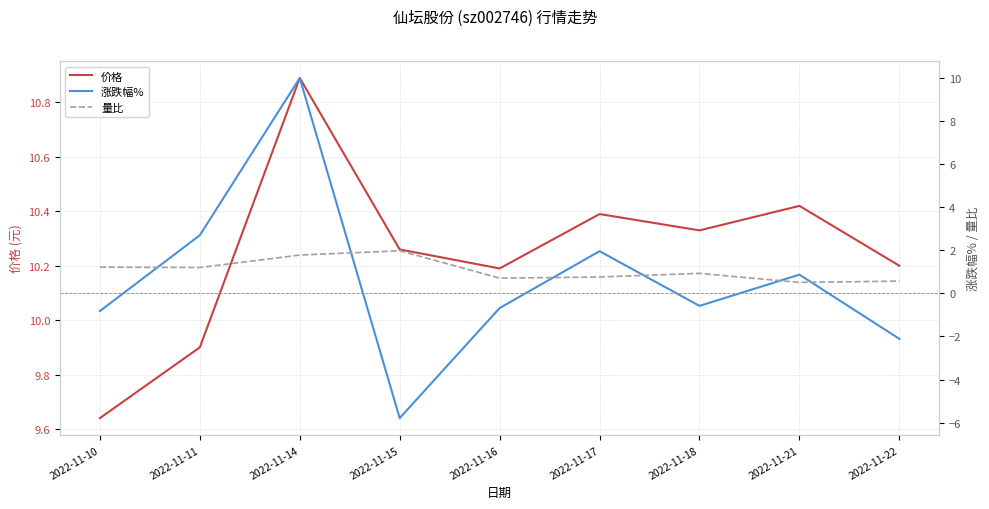

What is the difference between the maximum and minimum values in the 价格 series?

1.2